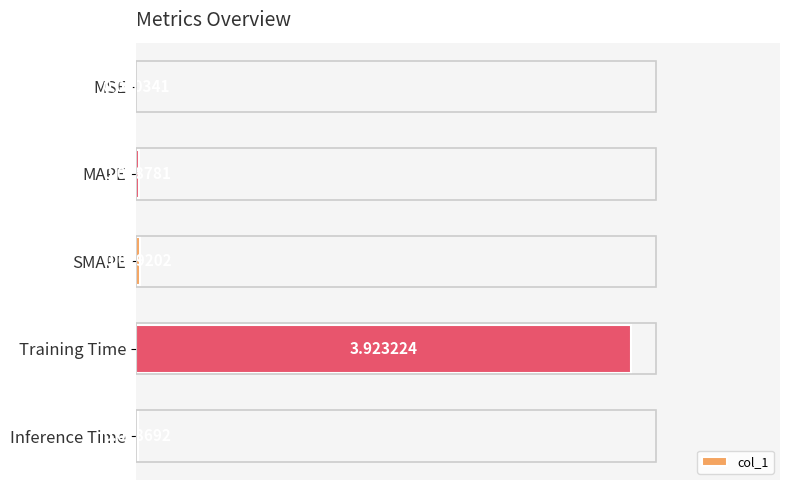

Count the number of categories in the chart.

5